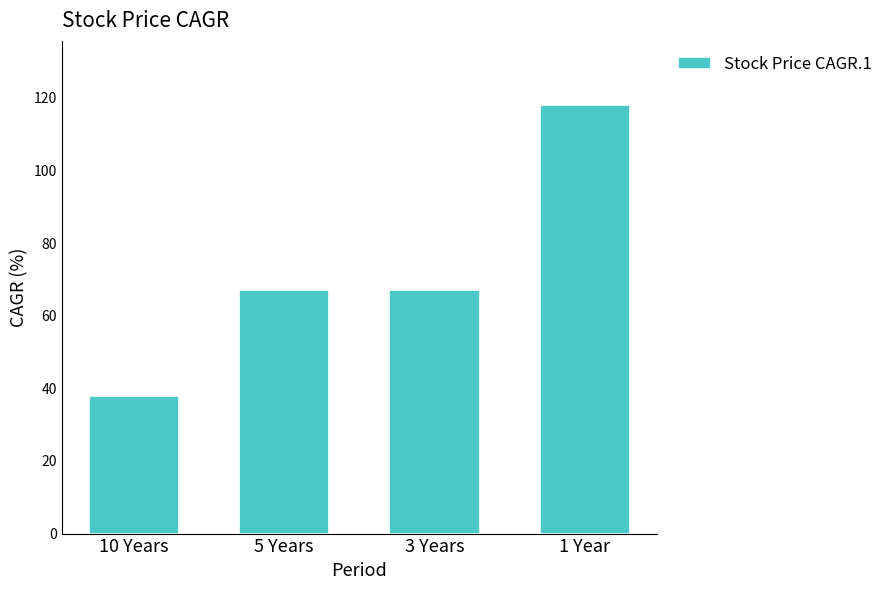

What is the sum of all values?

290